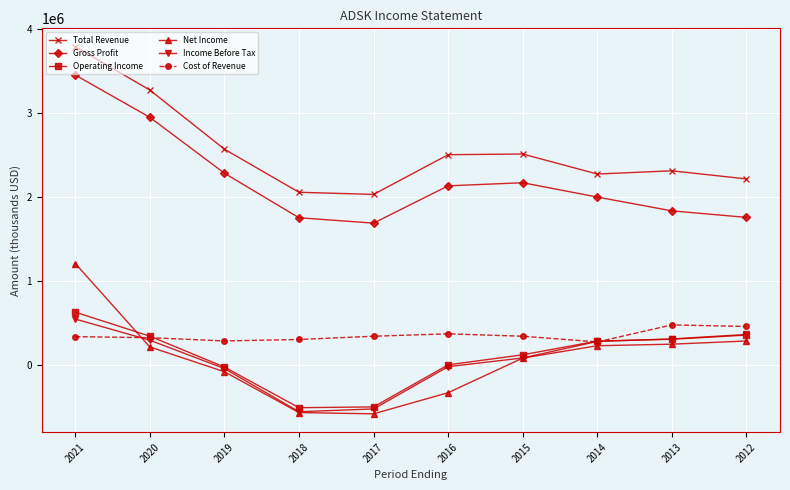

What are all the series names shown in the legend?

Total Revenue, Gross Profit, Operating Income, Net Income, Income Before Tax, Cost of Revenue